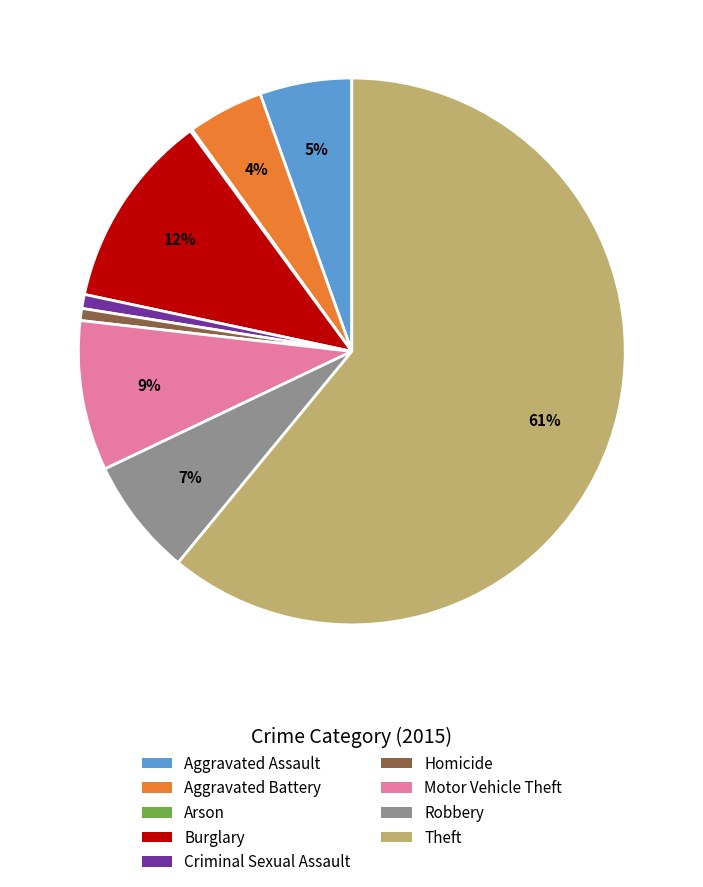

Is it true that Burglary is 21% of the pie?

False